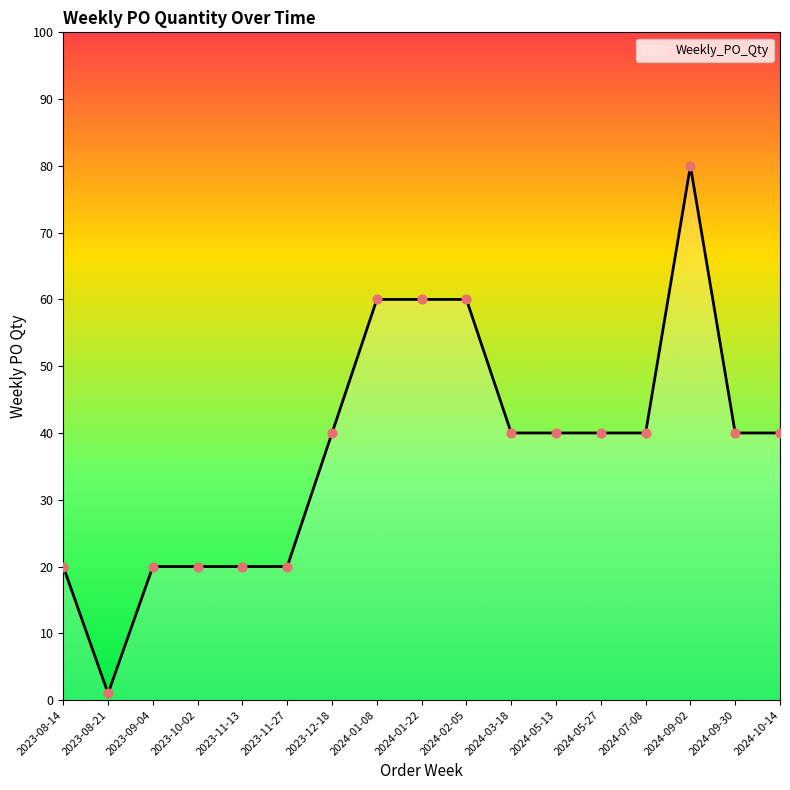

Approximately how many times larger is the value at 2023-08-14 compared to 2023-11-13?

1.0